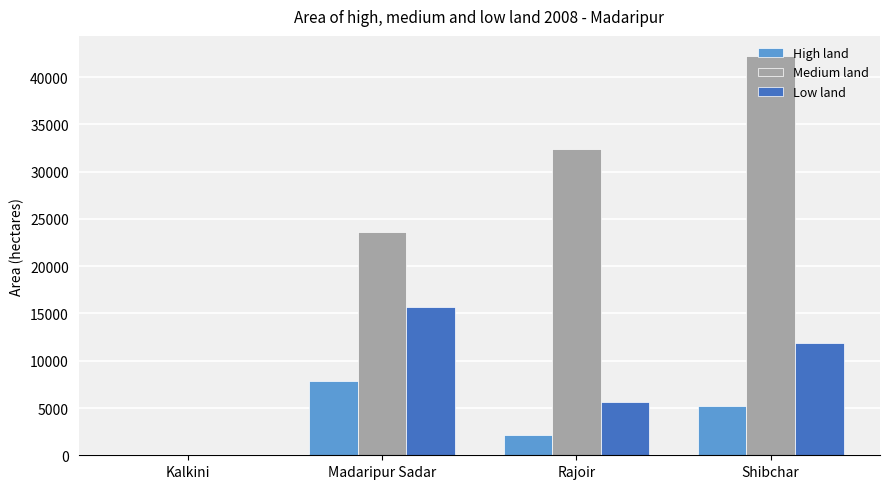

Is the value of Low land at Shibchar greater than the value of High land at Shibchar?

Yes